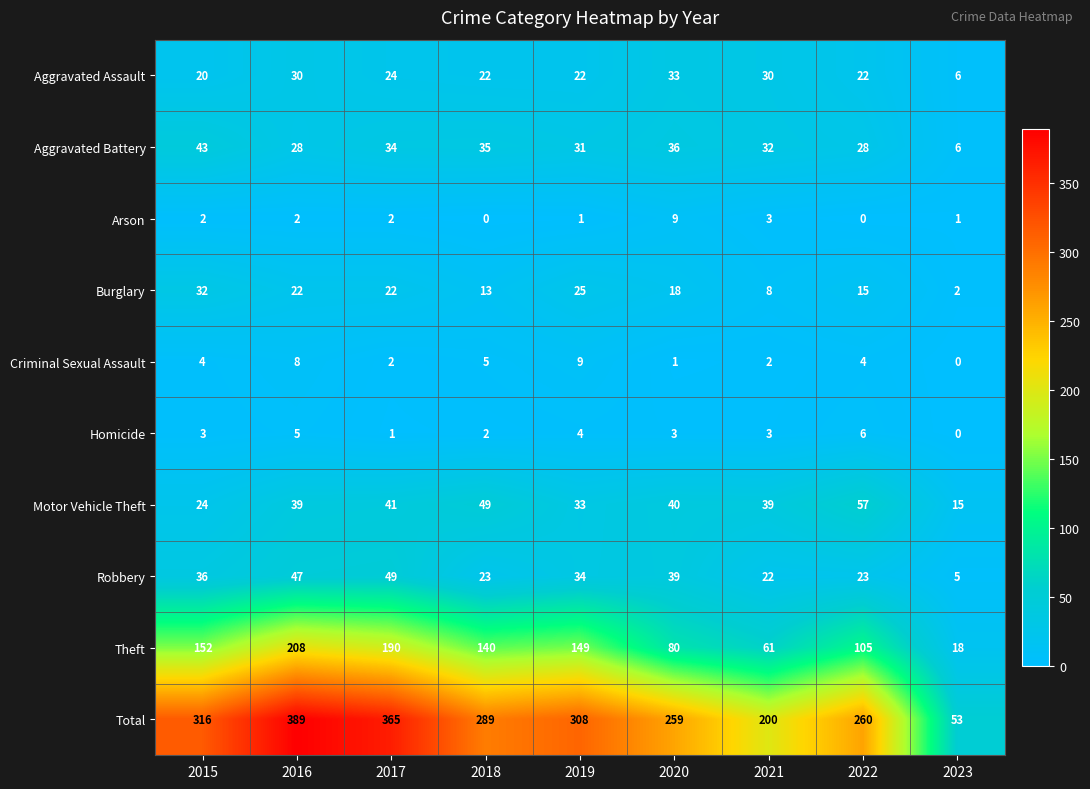

Which category has the highest value across all series?

2016